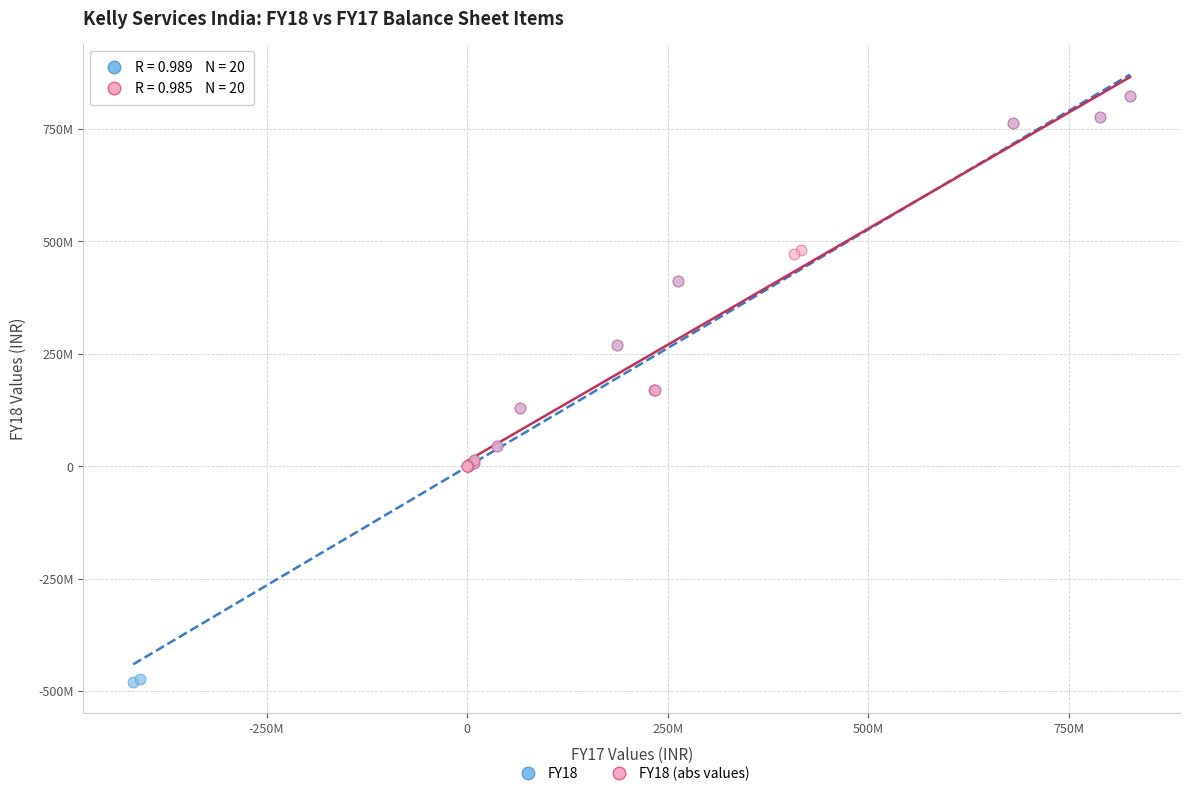

What are all the series names shown in the legend?

FY18, FY18 (abs values)